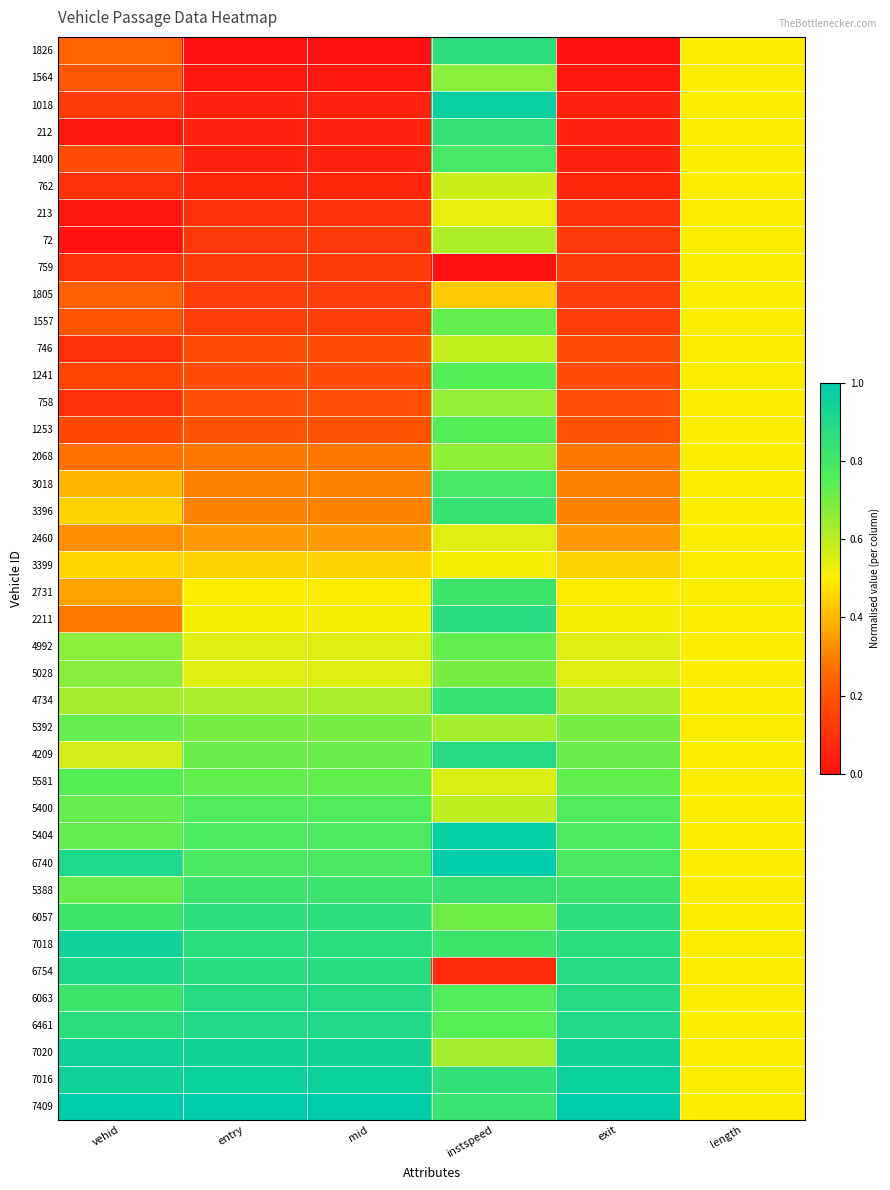

Reading right to left, transcribe all the data shown in this chart.

1826: length=0.5	exit=0.0	instspeed=0.9	mid=0.0	entry=0.0	vehid=0.2
1564: length=0.5	exit=0.0	instspeed=0.7	mid=0.0	entry=0.0	vehid=0.2
1018: length=0.5	exit=0.1	instspeed=1.0	mid=0.1	entry=0.1	vehid=0.1
212: length=0.5	exit=0.1	instspeed=0.8	mid=0.1	entry=0.1	vehid=0.0
1400: length=0.5	exit=0.1	instspeed=0.8	mid=0.1	entry=0.1	vehid=0.2
762: length=0.5	exit=0.1	instspeed=0.6	mid=0.1	entry=0.1	vehid=0.1
213: length=0.5	exit=0.1	instspeed=0.5	mid=0.1	entry=0.1	vehid=0.0
72: length=0.5	exit=0.1	instspeed=0.6	mid=0.1	entry=0.1	vehid=0.0
759: length=0.5	exit=0.1	instspeed=0.0	mid=0.1	entry=0.1	vehid=0.1
1805: length=0.5	exit=0.1	instspeed=0.4	mid=0.1	entry=0.1	vehid=0.2
1557: length=0.5	exit=0.1	instspeed=0.7	mid=0.1	entry=0.1	vehid=0.2
746: length=0.5	exit=0.2	instspeed=0.6	mid=0.2	entry=0.2	vehid=0.1
1241: length=0.5	exit=0.2	instspeed=0.8	mid=0.2	entry=0.2	vehid=0.2
758: length=0.5	exit=0.2	instspeed=0.7	mid=0.2	entry=0.2	vehid=0.1
1253: length=0.5	exit=0.2	instspeed=0.8	mid=0.2	entry=0.2	vehid=0.2
2068: length=0.5	exit=0.3	instspeed=0.7	mid=0.3	entry=0.3	vehid=0.3
3018: length=0.5	exit=0.3	instspeed=0.8	mid=0.3	entry=0.3	vehid=0.4
3396: length=0.5	exit=0.3	instspeed=0.8	mid=0.3	entry=0.3	vehid=0.5
2460: length=0.5	exit=0.4	instspeed=0.5	mid=0.4	entry=0.4	vehid=0.3
3399: length=0.5	exit=0.5	instspeed=0.5	mid=0.5	entry=0.5	vehid=0.5
2731: length=0.5	exit=0.5	instspeed=0.8	mid=0.5	entry=0.5	vehid=0.4
2211: length=0.5	exit=0.5	instspeed=0.9	mid=0.5	entry=0.5	vehid=0.3
4992: length=0.5	exit=0.5	instspeed=0.7	mid=0.5	entry=0.5	vehid=0.7
5028: length=0.5	exit=0.5	instspeed=0.7	mid=0.5	entry=0.5	vehid=0.7
4734: length=0.5	exit=0.6	instspeed=0.8	mid=0.6	entry=0.6	vehid=0.6
5392: length=0.5	exit=0.7	instspeed=0.6	mid=0.7	entry=0.7	vehid=0.7
4209: length=0.5	exit=0.7	instspeed=0.9	mid=0.7	entry=0.7	vehid=0.6
5581: length=0.5	exit=0.7	instspeed=0.6	mid=0.7	entry=0.7	vehid=0.8
5400: length=0.5	exit=0.8	instspeed=0.6	mid=0.8	entry=0.8	vehid=0.7
5404: length=0.5	exit=0.8	instspeed=1.0	mid=0.8	entry=0.8	vehid=0.7
6740: length=0.5	exit=0.8	instspeed=1.0	mid=0.8	entry=0.8	vehid=0.9
5388: length=0.5	exit=0.8	instspeed=0.8	mid=0.8	entry=0.8	vehid=0.7
6057: length=0.5	exit=0.9	instspeed=0.7	mid=0.9	entry=0.9	vehid=0.8
7018: length=0.5	exit=0.9	instspeed=0.8	mid=0.9	entry=0.9	vehid=0.9
6754: length=0.5	exit=0.9	instspeed=0.1	mid=0.9	entry=0.9	vehid=0.9
6063: length=0.5	exit=0.9	instspeed=0.8	mid=0.9	entry=0.9	vehid=0.8
6461: length=0.5	exit=0.9	instspeed=0.7	mid=0.9	entry=0.9	vehid=0.9
7020: length=0.5	exit=0.9	instspeed=0.6	mid=0.9	entry=0.9	vehid=0.9
7016: length=0.5	exit=1.0	instspeed=0.8	mid=1.0	entry=1.0	vehid=0.9
7409: length=0.5	exit=1.0	instspeed=0.8	mid=1.0	entry=1.0	vehid=1.0